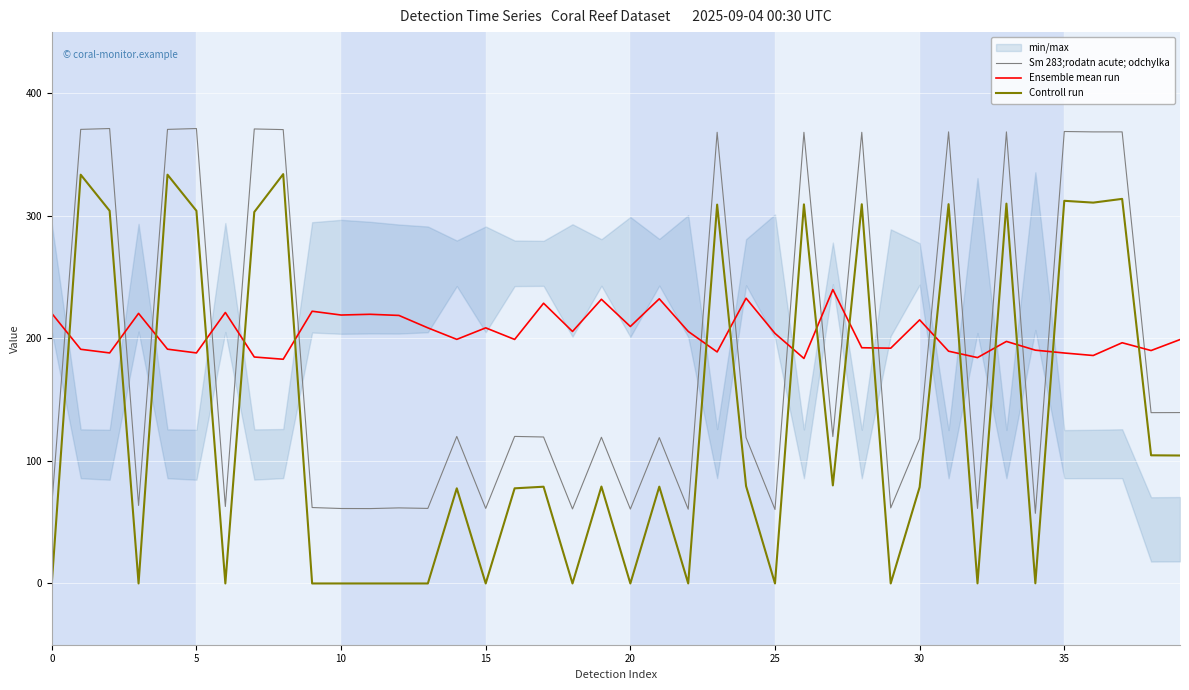

True or false: Controll run has more than 1 points higher than both neighbors.

True